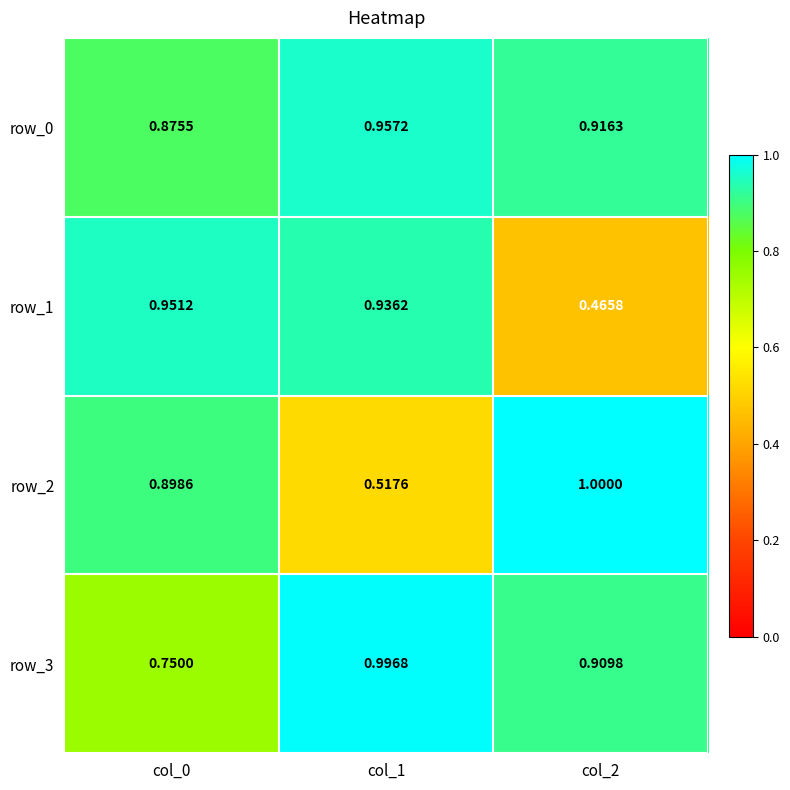

The row_1 series shows 1.5 at col_0. True or false?

False